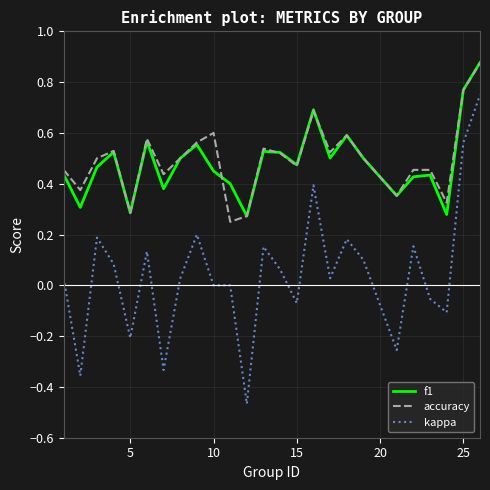

Which series has the widest spread of values?

kappa